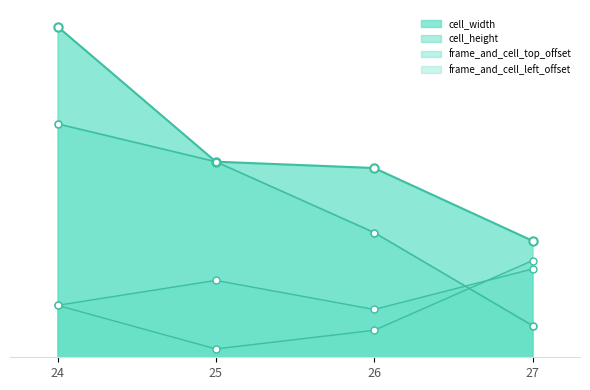

Read the frame_and_cell_top_offset value at 25, to the nearest 5.

525